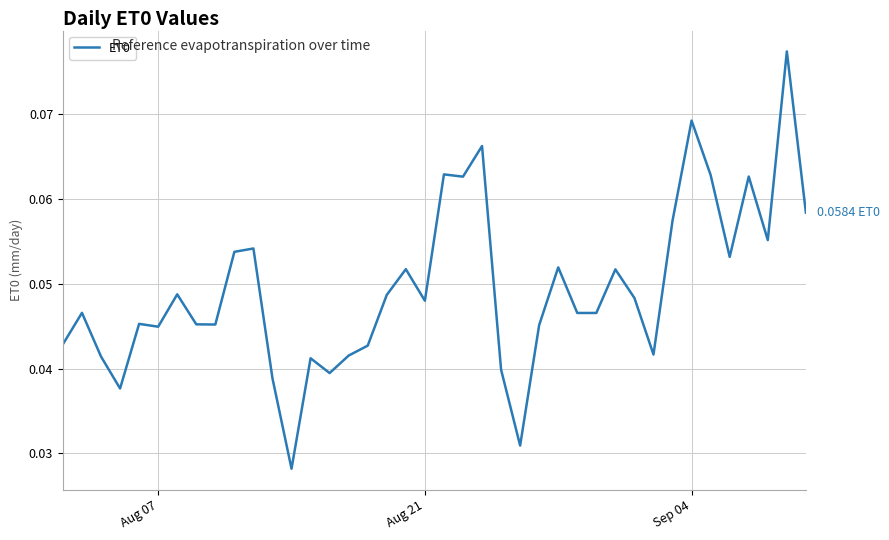

How many interior local valleys (lower than both neighbors) does the data have?

12